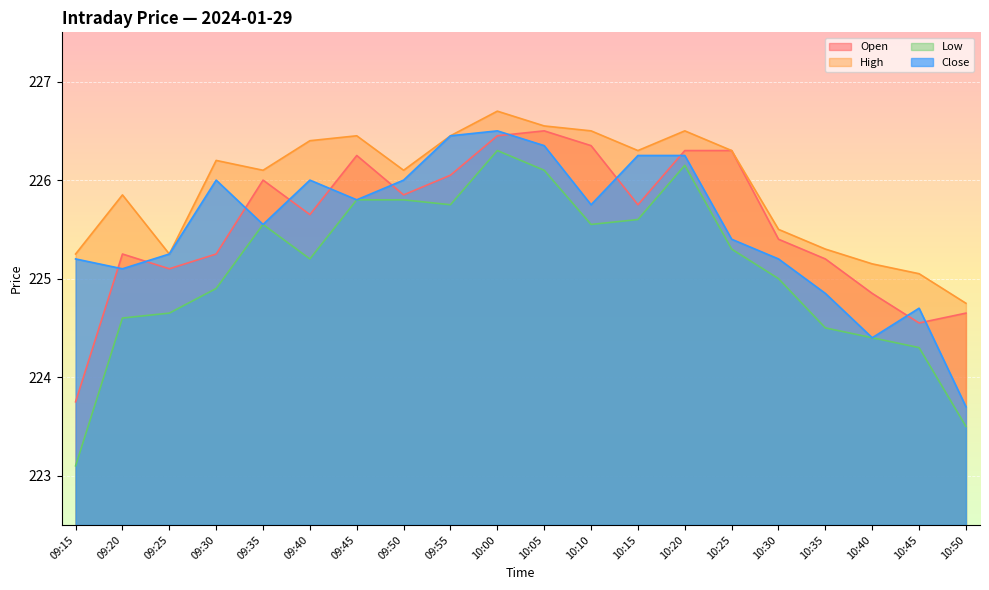

List the labels in order of High value, smallest first.

10:50, 10:45, 10:40, 09:15, 09:25, 10:35, 10:30, 09:20, 09:35, 09:50, 09:30, 10:15, 10:25, 09:40, 09:45, 09:55, 10:10, 10:20, 10:05, 10:00